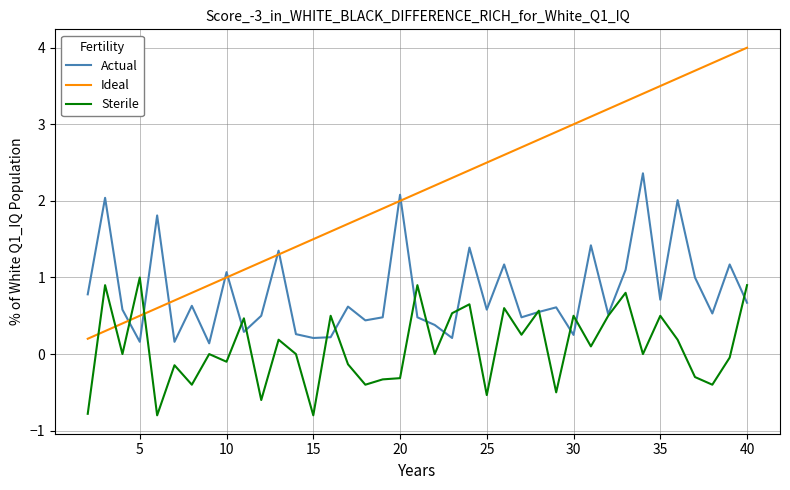

What is the difference between the second highest and second lowest values in the Sterile series?

1.7